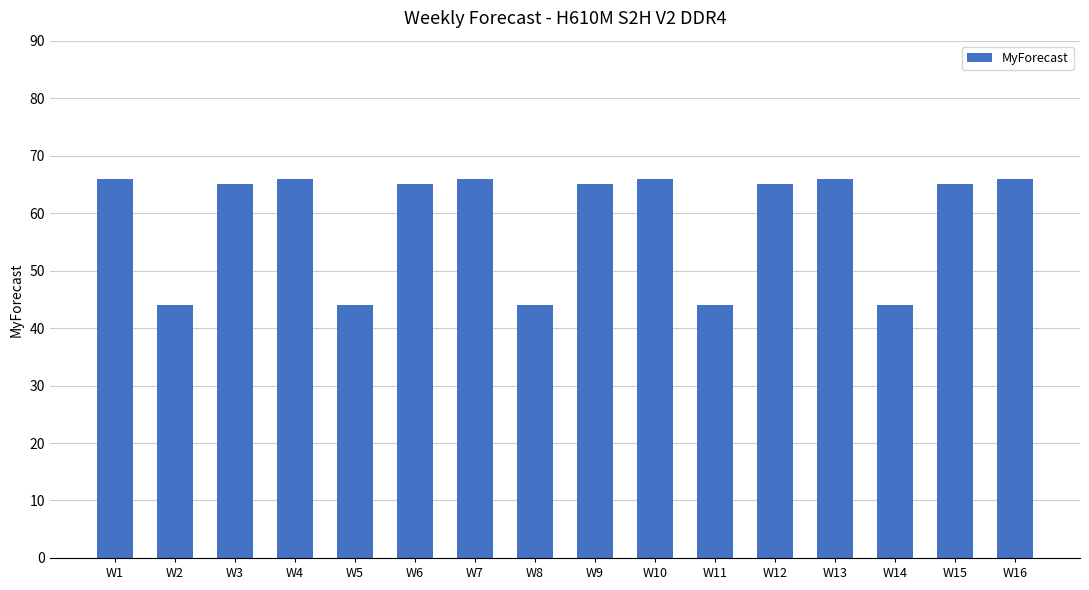

What is the value of the 12th bar from the left?

65